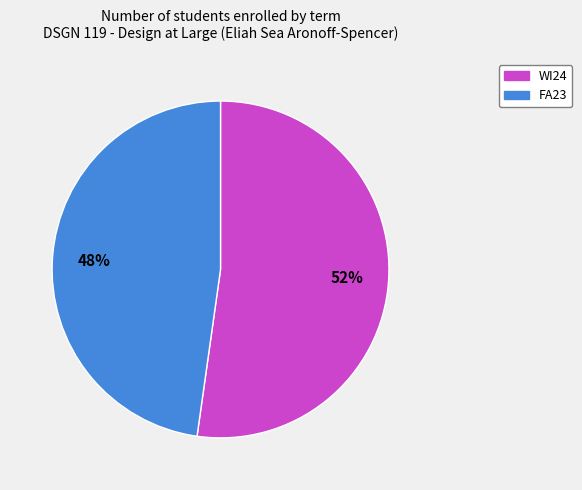

To the nearest percent, what portion does FA23 represent?

48%